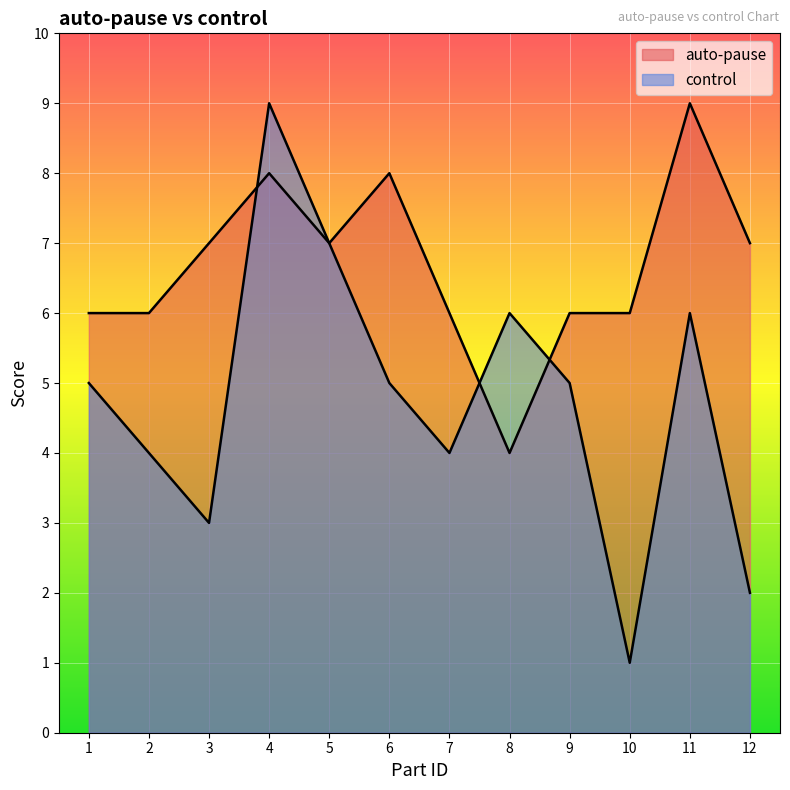

The control series shows 3 at 11. True or false?

False